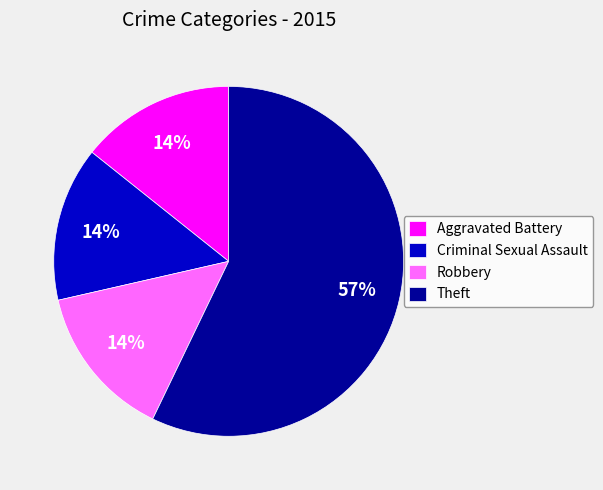

What is the ratio of the value at Criminal Sexual Assault to the value at Aggravated Battery?

1.0